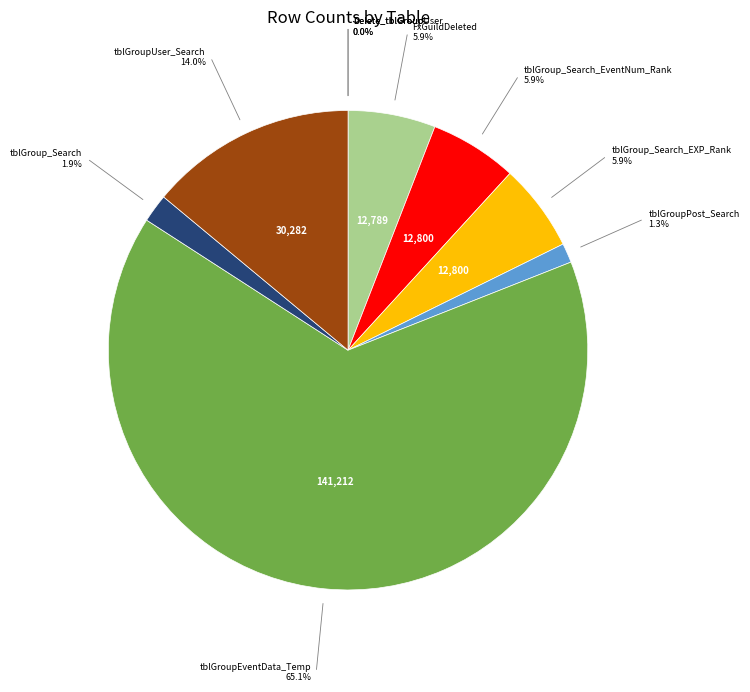

Does any single category account for the majority?

Yes